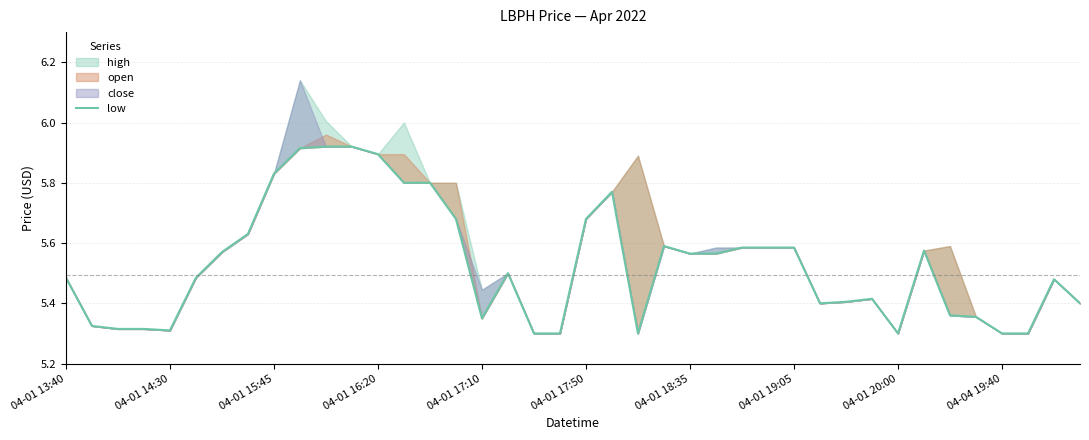

Approximately how many times larger is the value at 33 compared to 22?

1.1